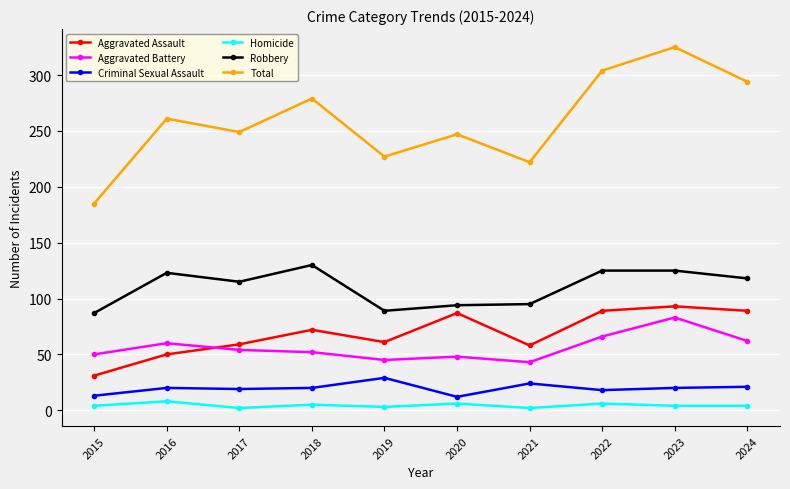

What is the value of the Homicide point at the 1st from the left?

4